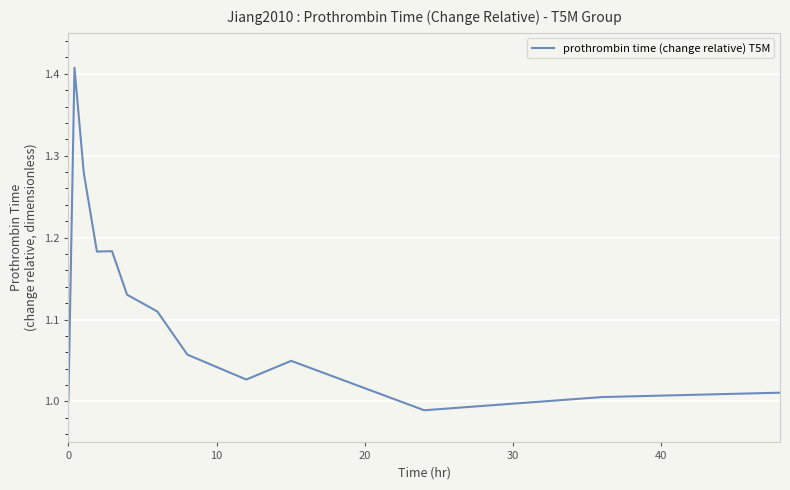

Does the chart have visible grid lines?

Yes